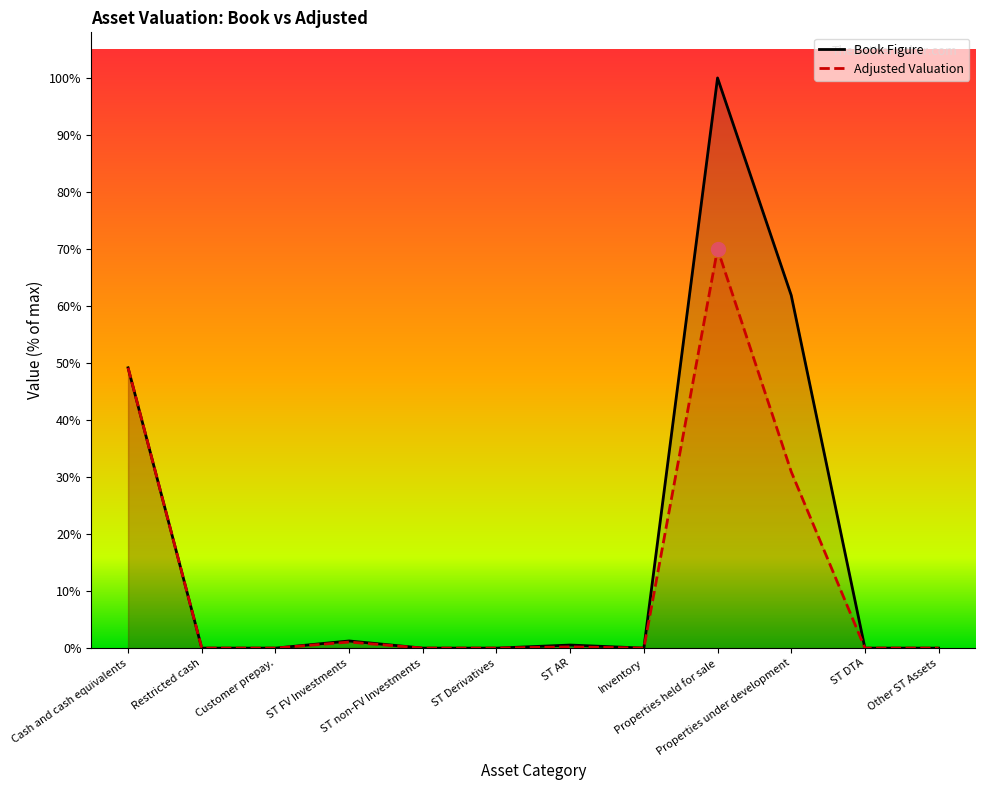

Reading left to right, list all the values displayed in this chart.

Book Figure: 1505300	0	0	38400	0	0	16500	0	3061900	1894400	0	0
Adjusted Valuation: 1505300	0	0	32640	0	0	6600	0	2143330	947200	0	0